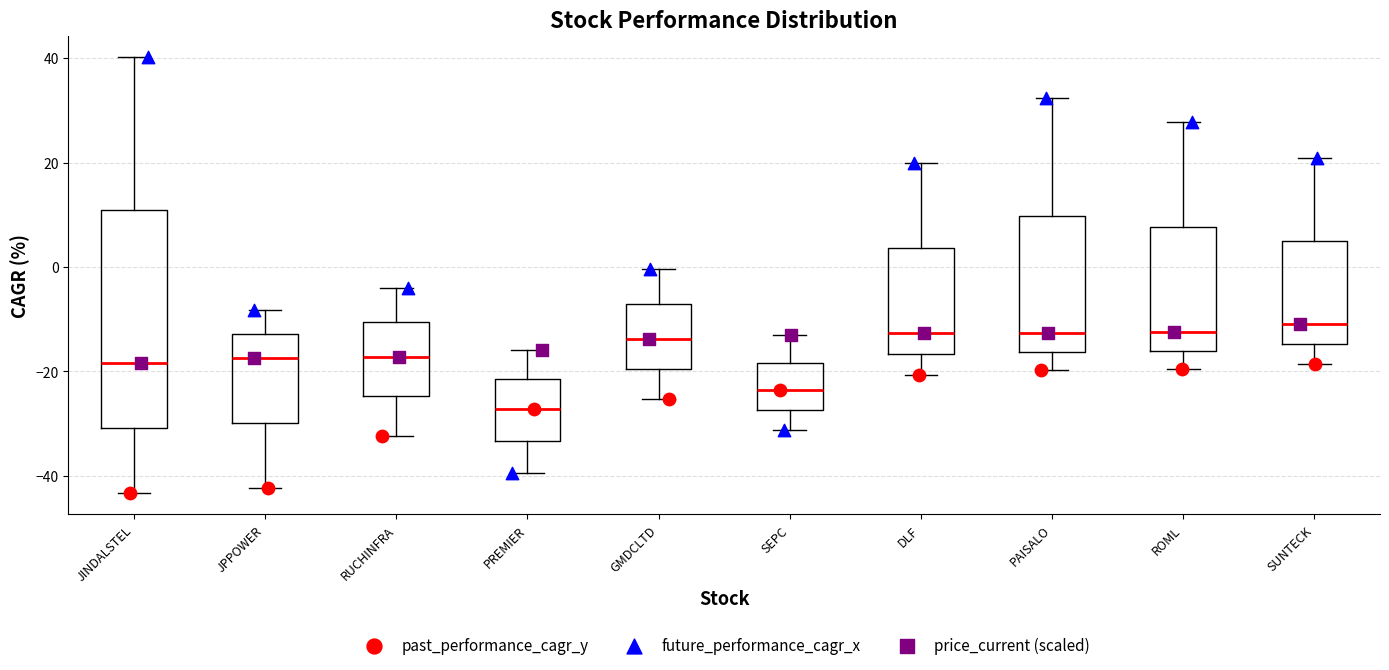

Which box is the tallest, from its lower edge to its upper edge?

JINDALSTEL